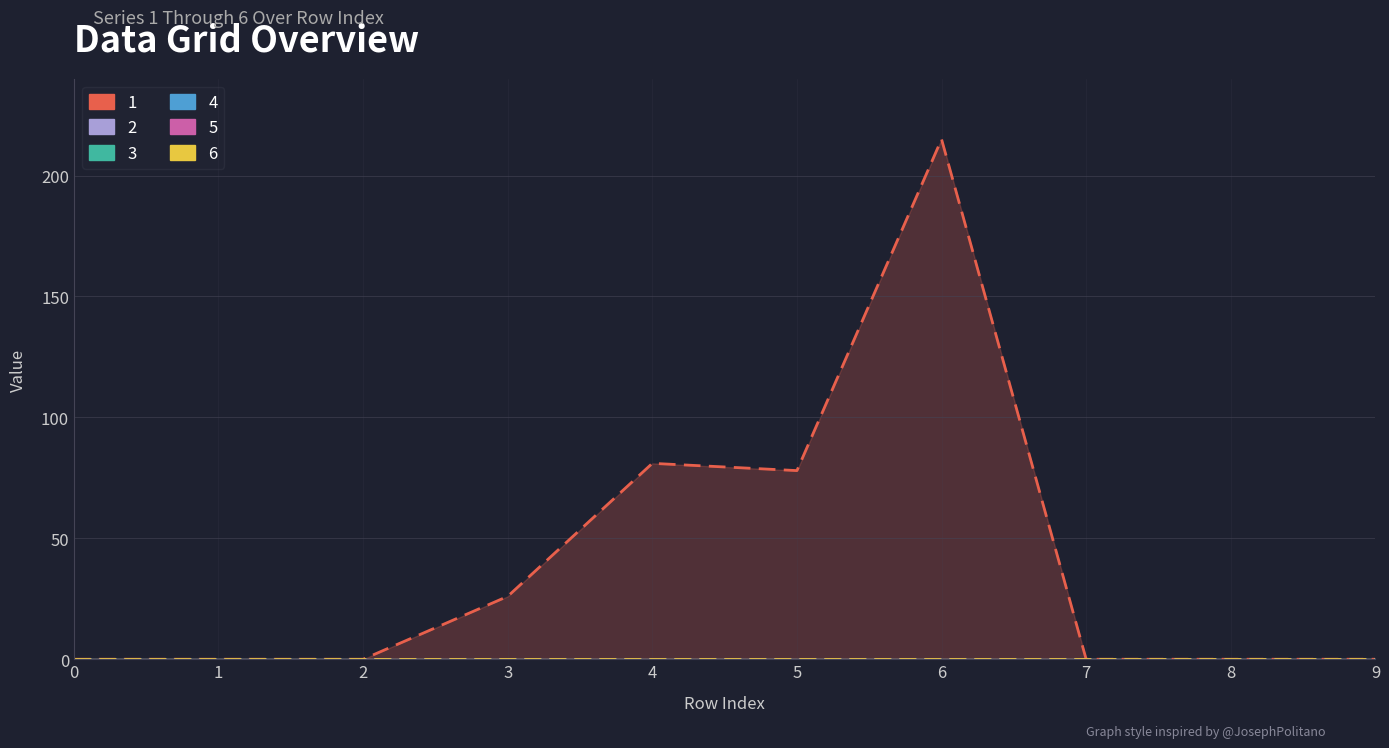

Reading left to right, what are all the values shown in this chart?

1 (line): 0=0	1=0	2=0	3=26	4=81	5=78	6=215	7=0	8=0	9=0
2 (line): 0=0	1=0	2=0	3=0	4=0	5=0	6=0	7=0	8=0	9=0
3 (line): 0=0	1=0	2=0	3=0	4=0	5=0	6=0	7=0	8=0	9=0
4 (line): 0=0	1=0	2=0	3=0	4=0	5=0	6=0	7=0	8=0	9=0
5 (line): 0=0	1=0	2=0	3=0	4=0	5=0	6=0	7=0	8=0	9=0
6 (line): 0=0	1=0	2=0	3=0	4=0	5=0	6=0	7=0	8=0	9=0